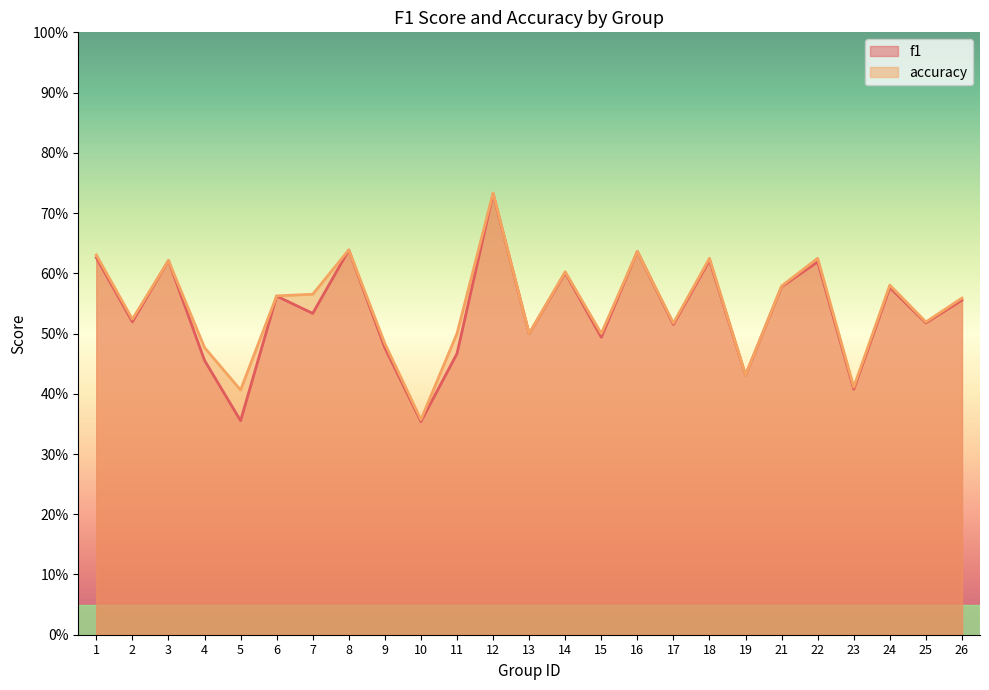

Which series has the widest spread of values?

f1